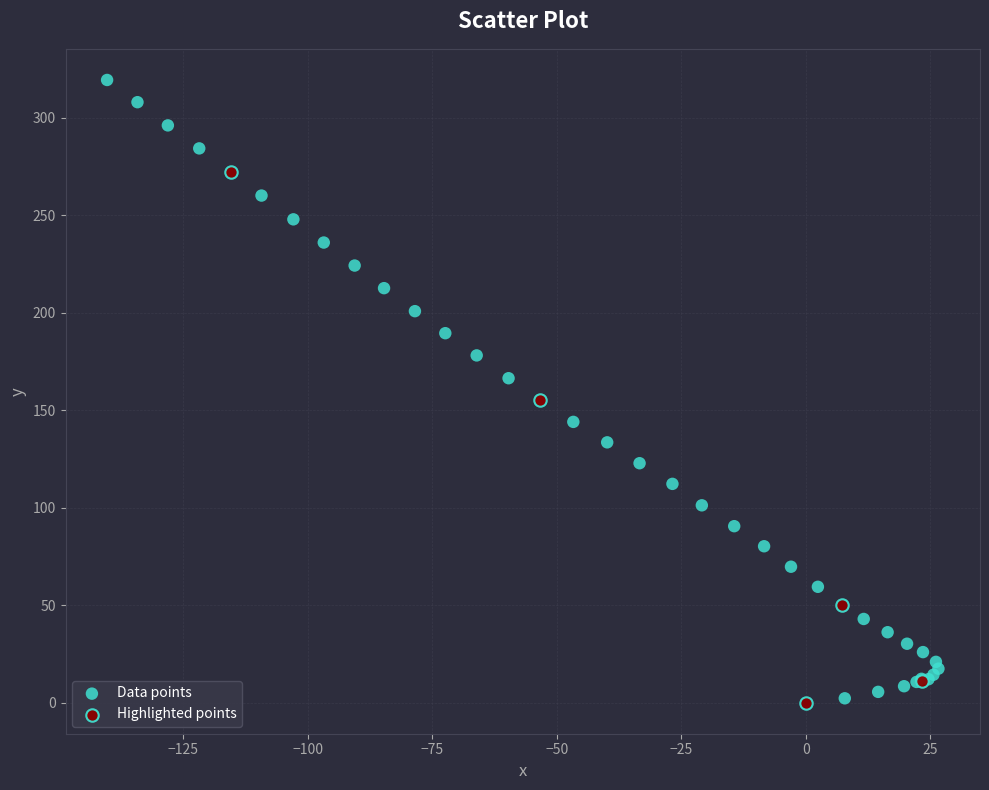

Which series reaches the maximum Y coordinate?

Data points